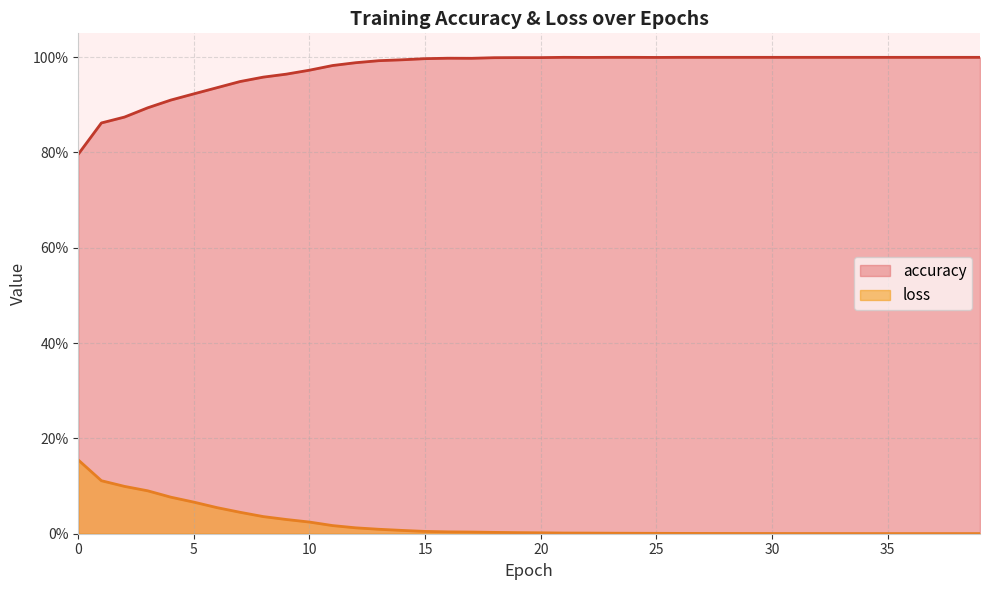

Reading left to right, extract all data points from this chart.

accuracy: 0.8	0.9	0.9	0.9	0.9	0.9	0.9	0.9	1.0	1.0	1.0	1.0	1.0	1.0	1.0	1.0	1.0	1.0	1.0	1.0	1.0	1.0	1.0	1.0	1.0	1.0	1.0	1.0	1.0	1.0	1.0	1.0	1.0	1.0	1.0	1.0	1.0	1.0	1.0	1.0
loss: 0.2	0.1	0.1	0.1	0.1	0.1	0.1	0.0	0.0	0.0	0.0	0.0	0.0	0.0	0.0	0.0	0.0	0.0	0.0	0.0	0.0	0.0	0.0	0.0	0.0	0.0	0.0	0.0	0.0	0.0	0.0	0.0	0.0	0.0	0.0	0.0	0.0	0.0	0.0	0.0